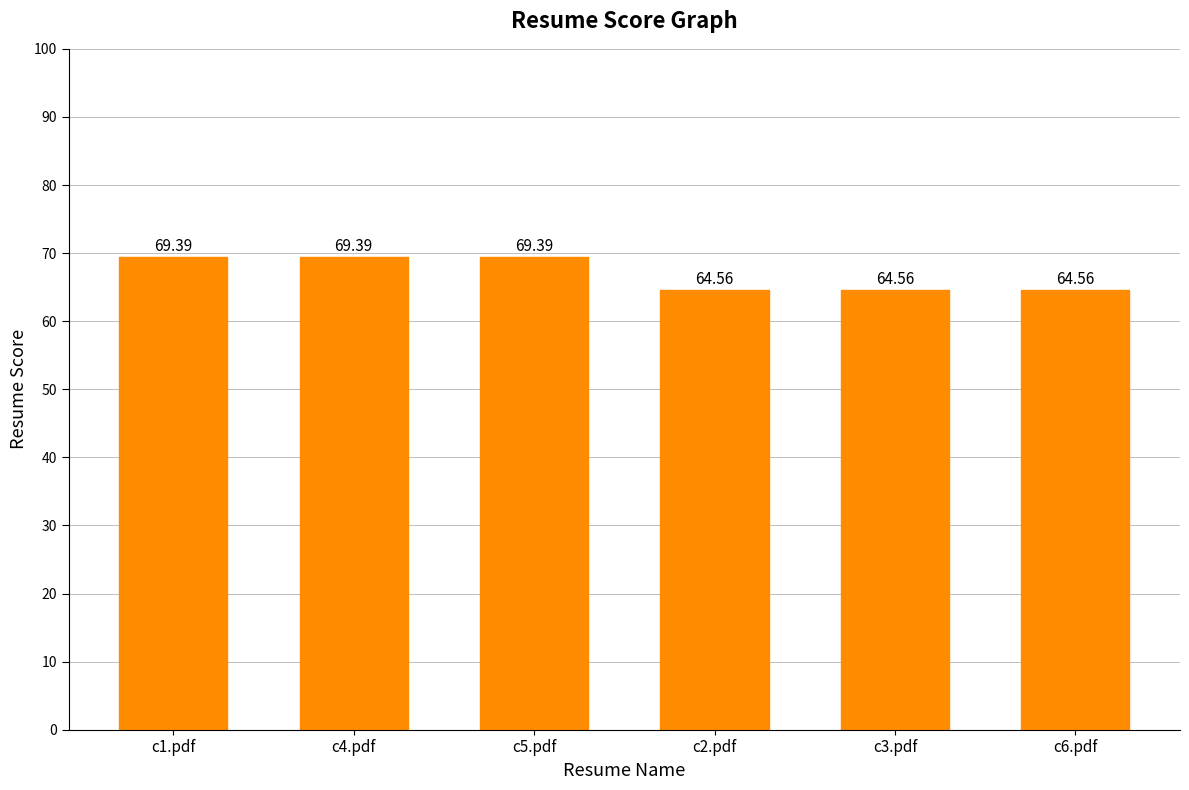

Reading right to left, extract all data points from this chart.

64.6	64.6	64.6	69.4	69.4	69.4